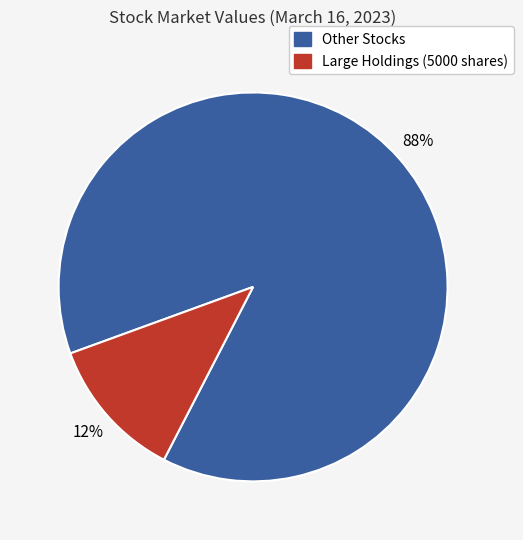

Is there a majority slice in this chart?

Yes